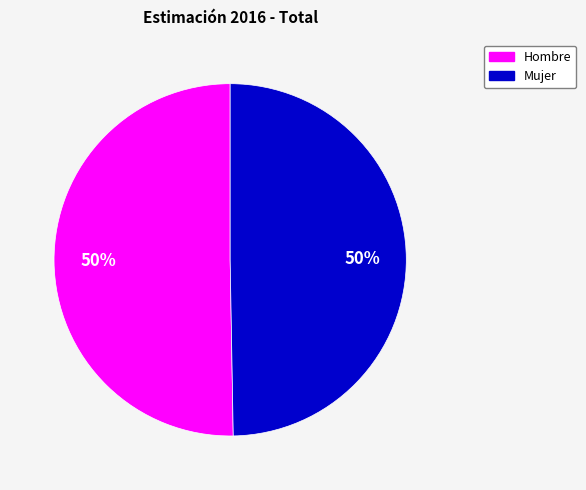

To the nearest percent, what is the average slice percentage?

50%